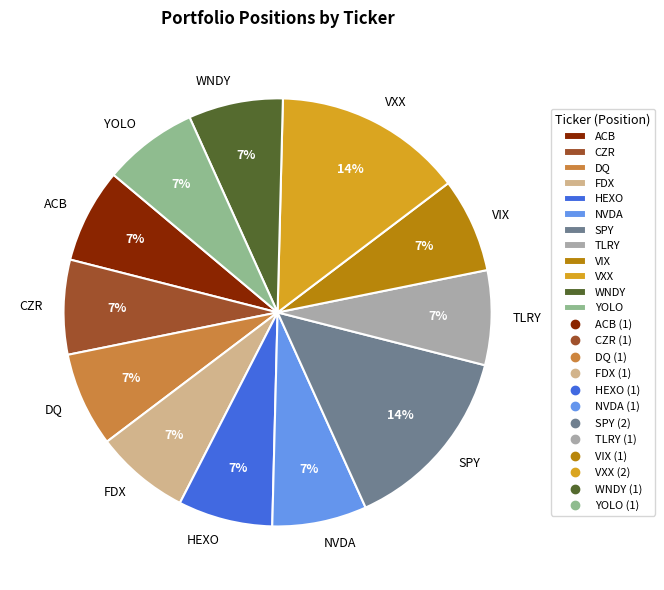

To the nearest percent, what is the difference between the largest and smallest slice percentages?

7%